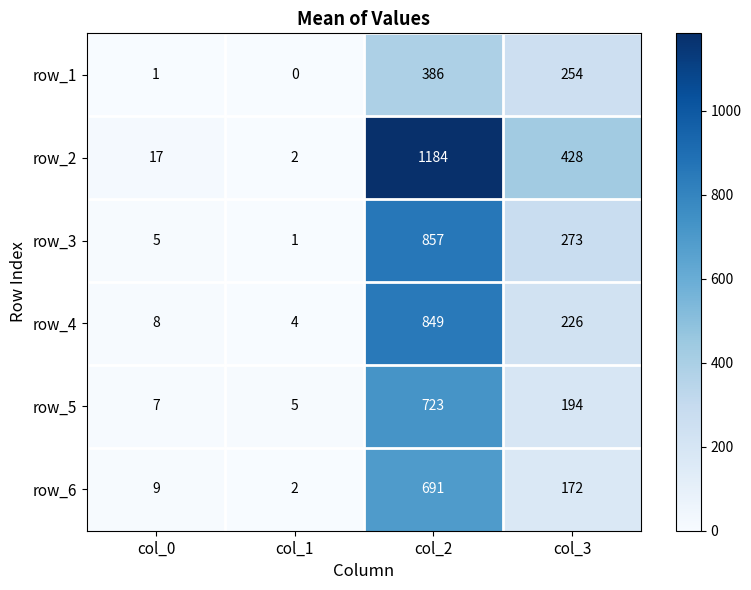

Which series has the largest total across all categories?

row_2